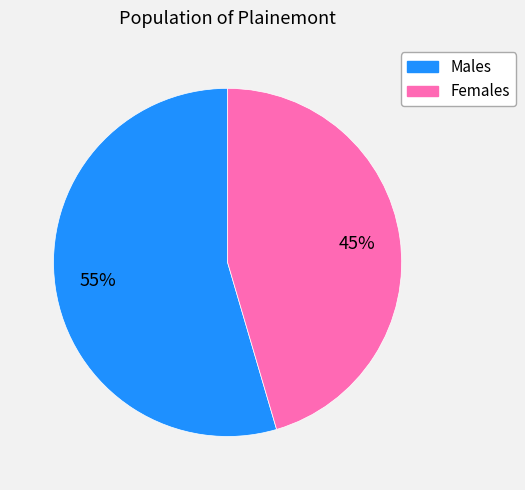

To the nearest percent, what is the average slice percentage?

50%